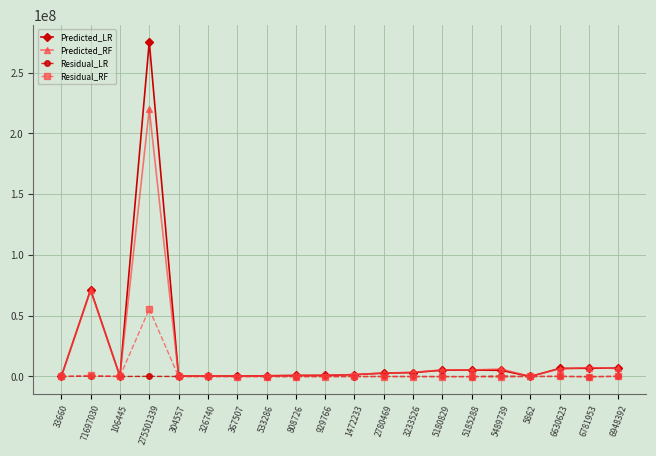

What is the value of the Residual_LR point at the 8th from the left?

-14264.4